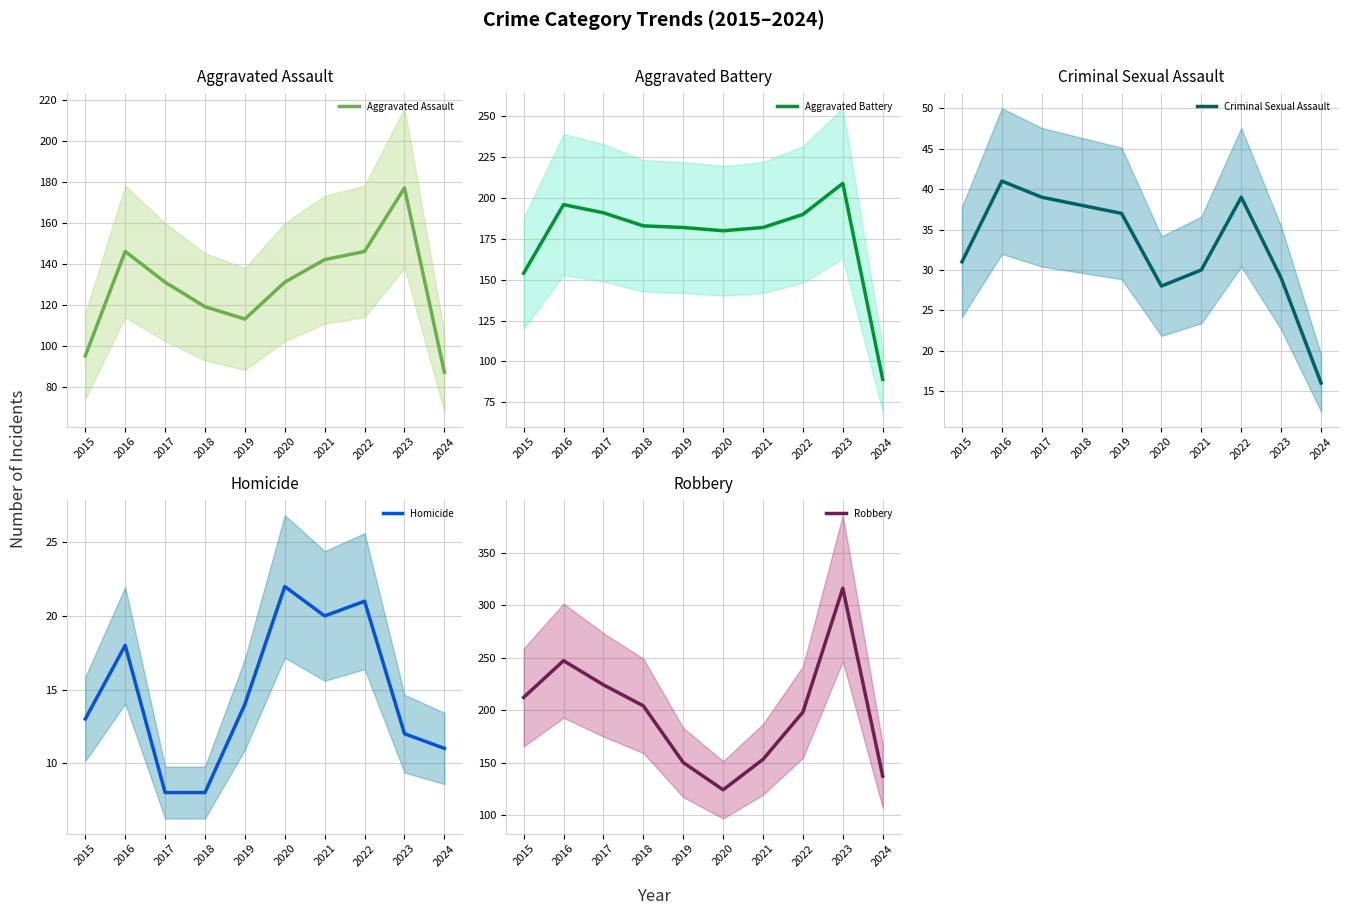

Reading right to left, list all the values displayed in this chart.

Aggravated Assault: 87	177	146	142	131	113	119	131	146	95
Aggravated Battery: 89	209	190	182	180	182	183	191	196	154
Criminal Sexual Assault: 16	29	39	30	28	37	38	39	41	31
Homicide: 11	12	21	20	22	14	8	8	18	13
Robbery: 137	316	198	153	124	150	204	224	247	212